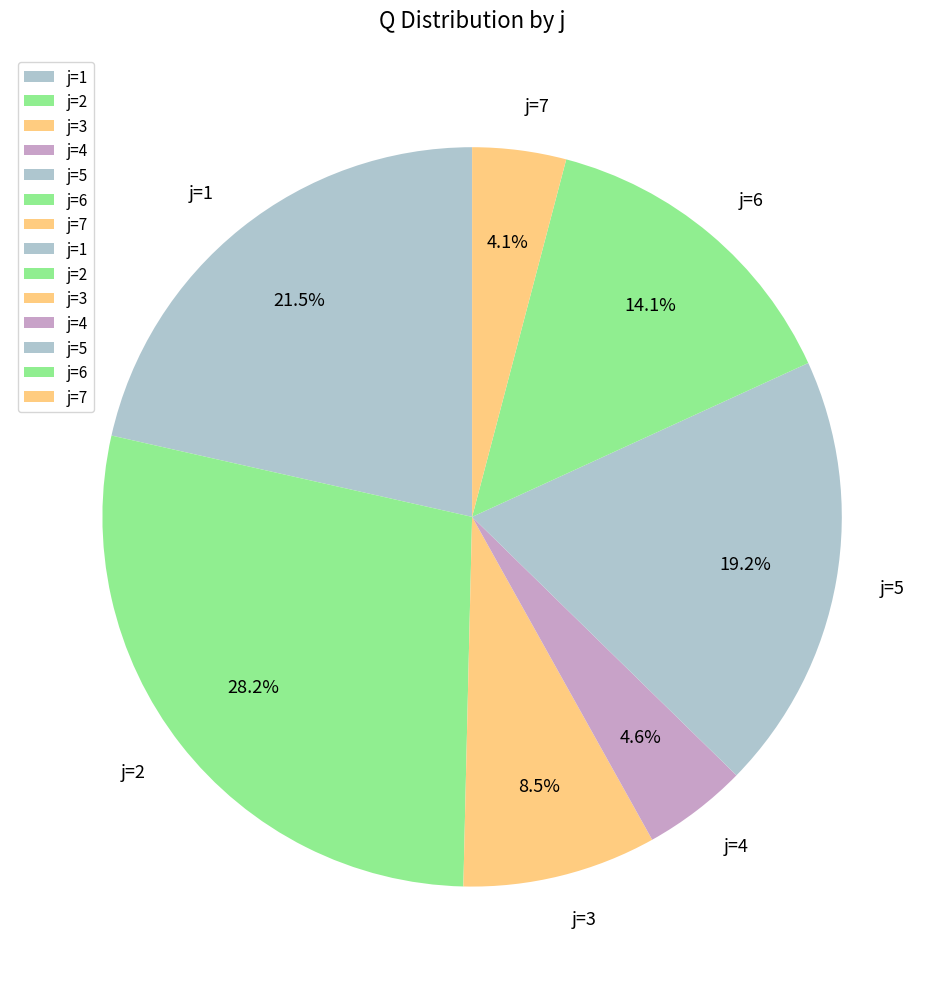

Is it true that j=3 is 17% of the pie?

False